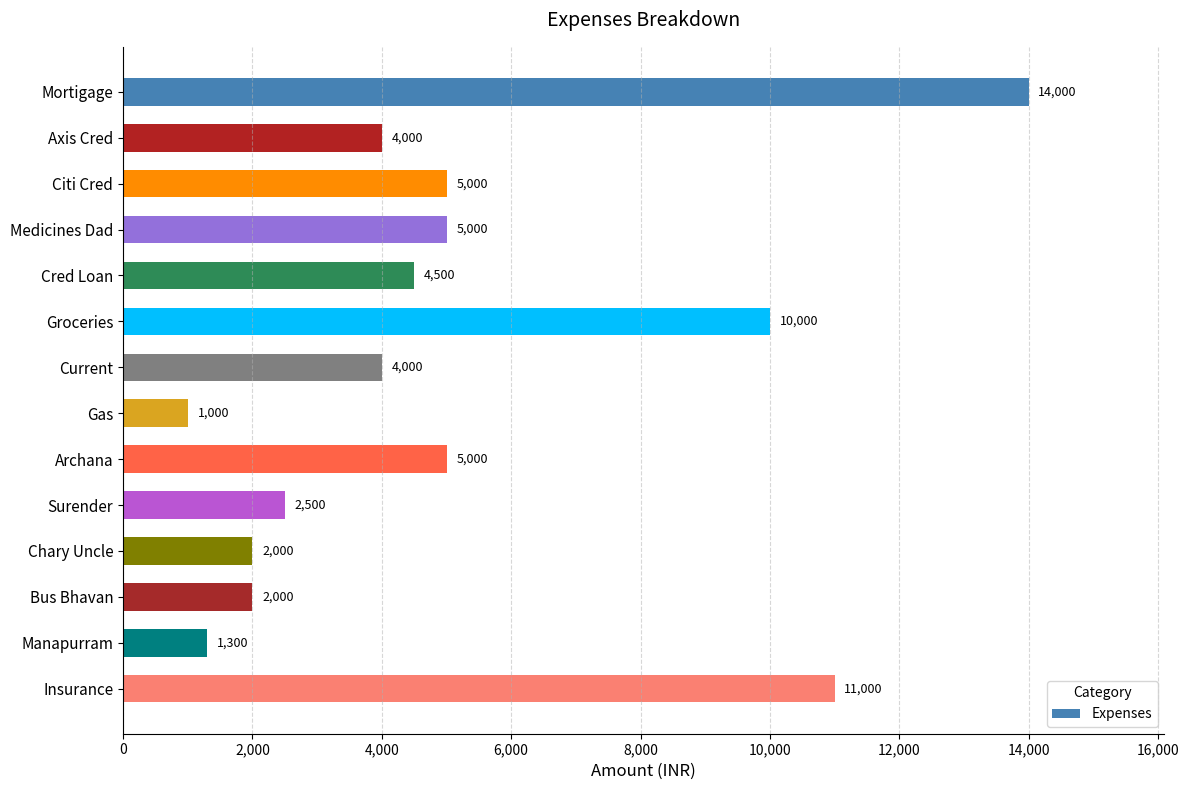

What position from the bottom is Axis Cred?

13